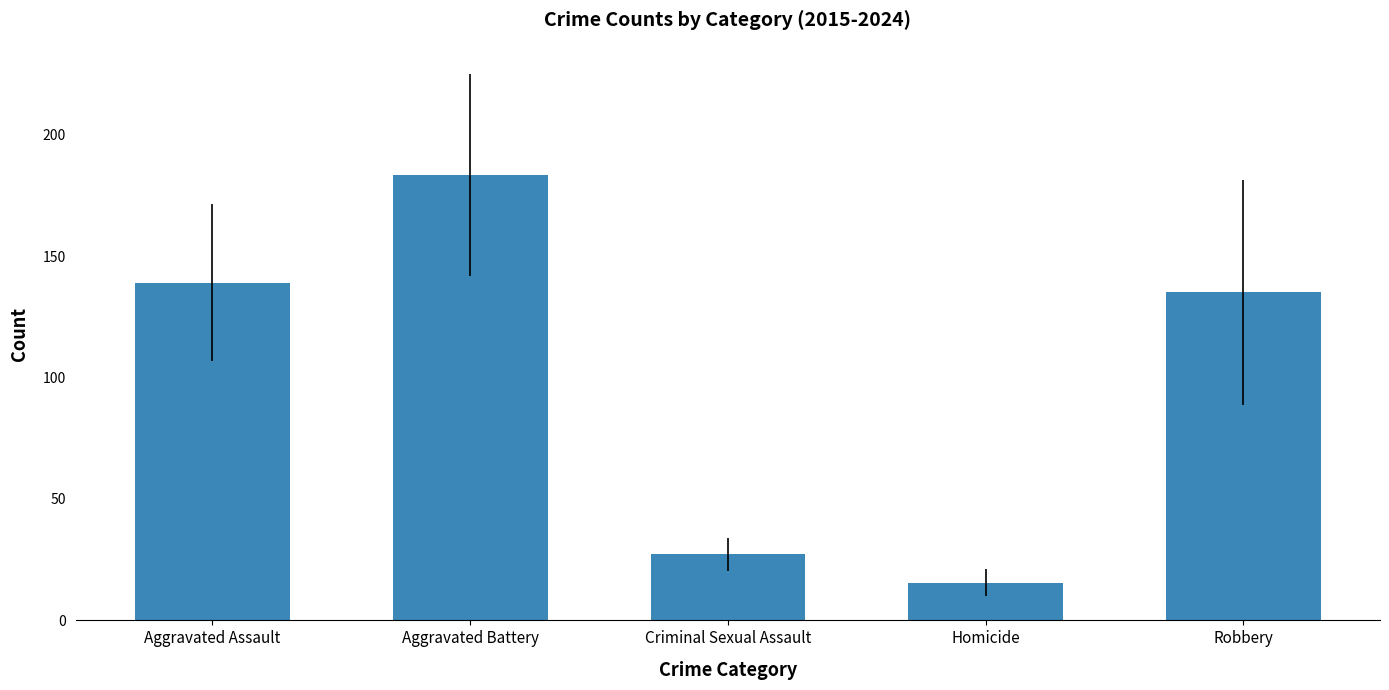

Reading right to left, extract all data points from this chart.

135.1	15.6	27.2	183.4	139.1